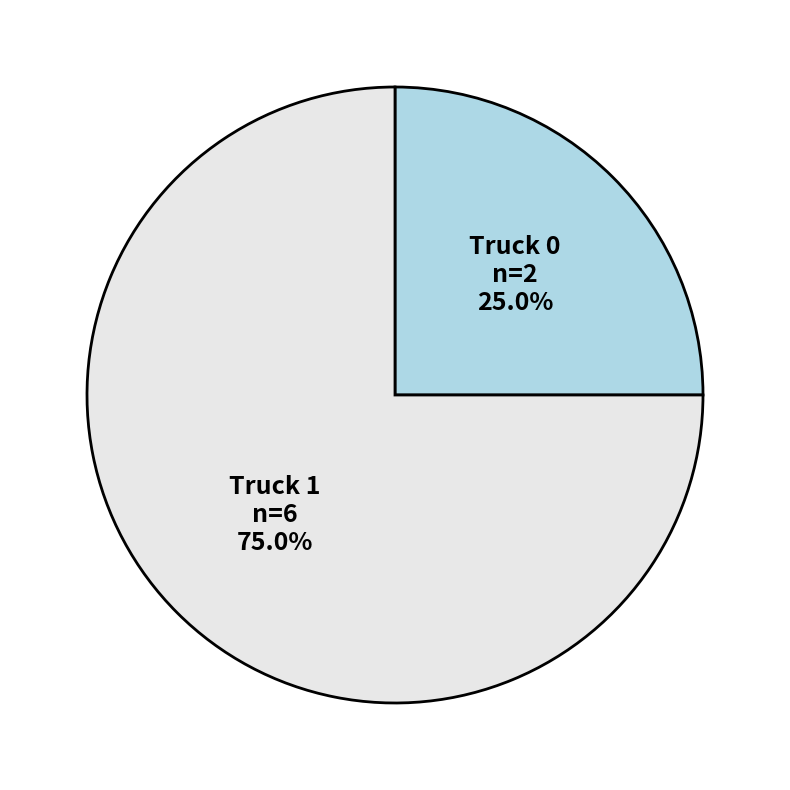

Rank the categories by value from highest to lowest.

Truck 1, Truck 0